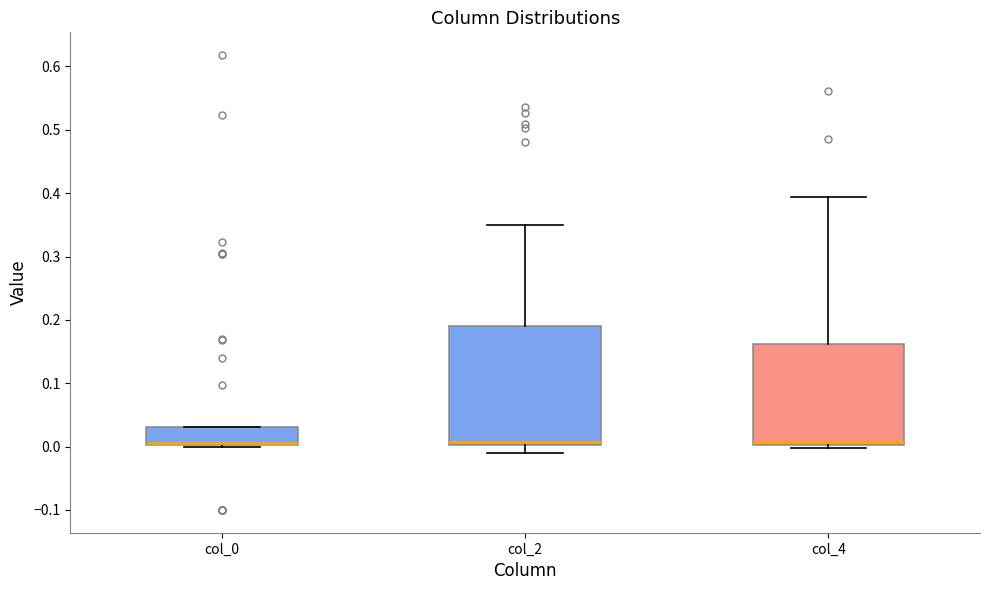

Reading left to right, read every box against the y-axis: the position of its median line, the range the box covers, and the ends of its whiskers. The values are not printed on the chart, so give them approximately, as read against the axis.

col_0: median 0.01, box 0.00 to 0.03, whiskers 0.00 to 0.03
col_2: median 0.01, box 0.00 to 0.19, whiskers -0.01 to 0.35
col_4: median 0.01, box 0.00 to 0.16, whiskers 0.00 (just below the box's lower edge) to 0.39